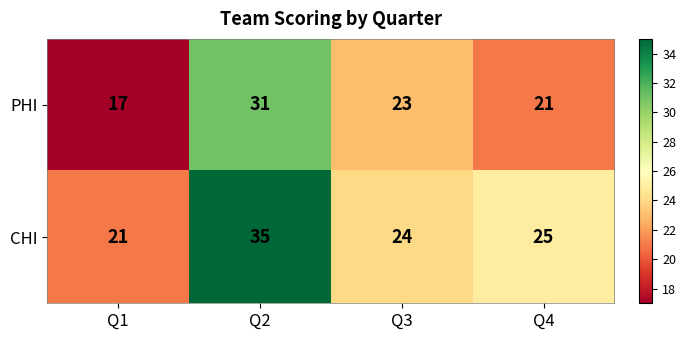

Where is CHI nearest to the value 28?

Q4